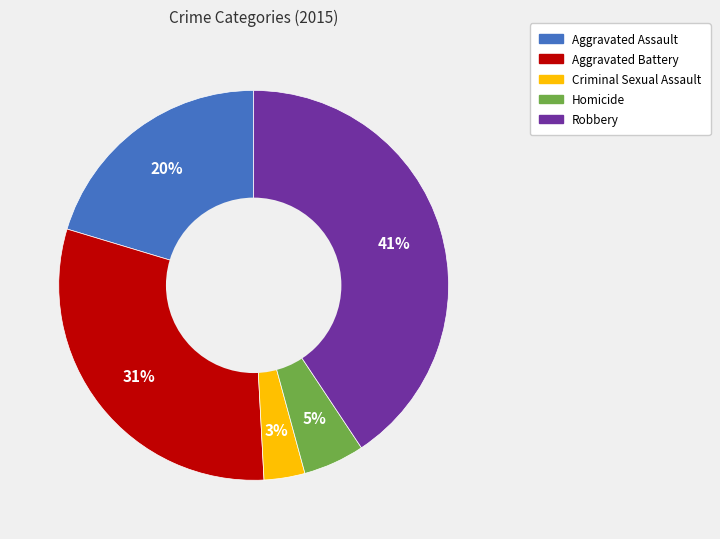

True or false: Homicide accounts for 5% of the total.

True